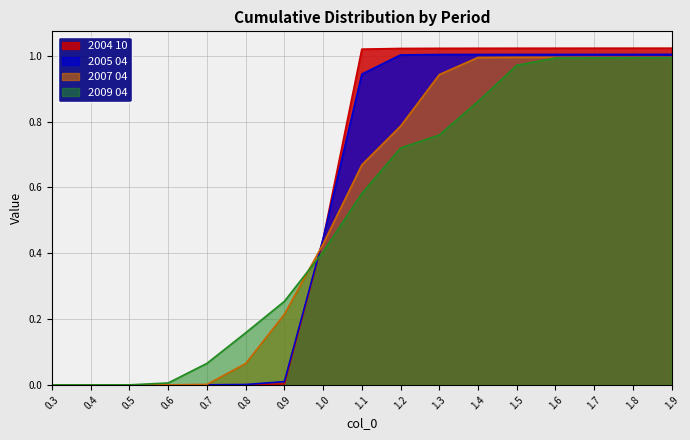

What is the difference between the 2005 04 values at 0.4 and 1.7?

1.0